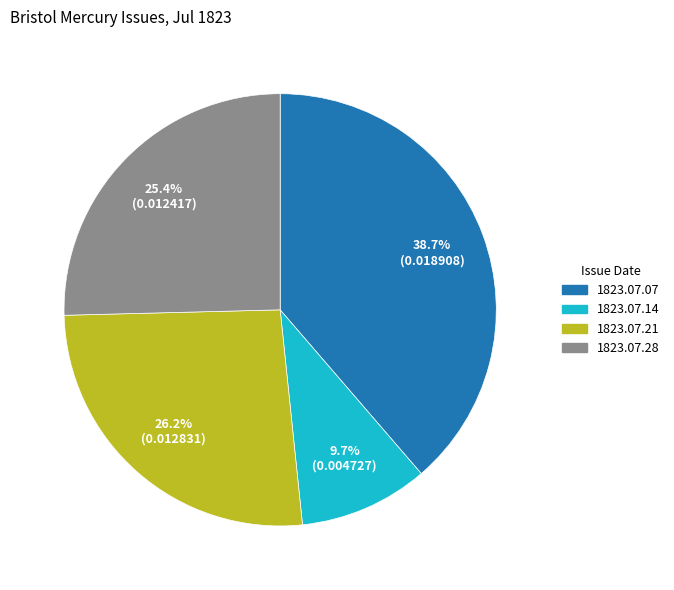

Is there a majority slice in this chart?

No